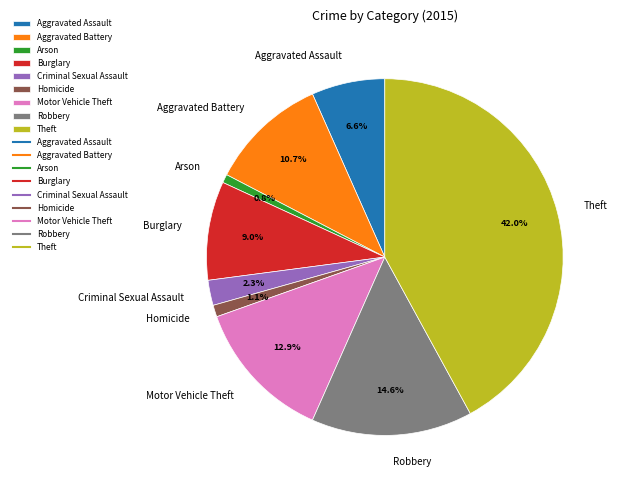

Combined, what portion of the pie is Motor Vehicle Theft and Arson?

13.7%